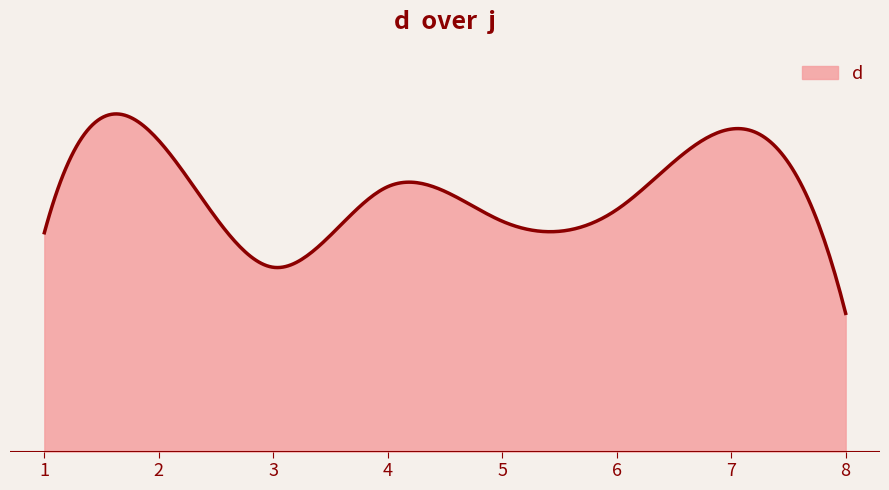

List the labels in order of value, smallest first.

8, 3, 1, 5, 6, 4, 2, 7